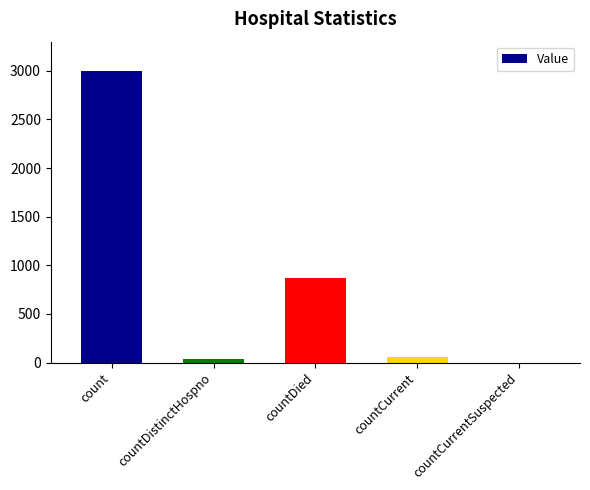

What is the sum of all values?

3965